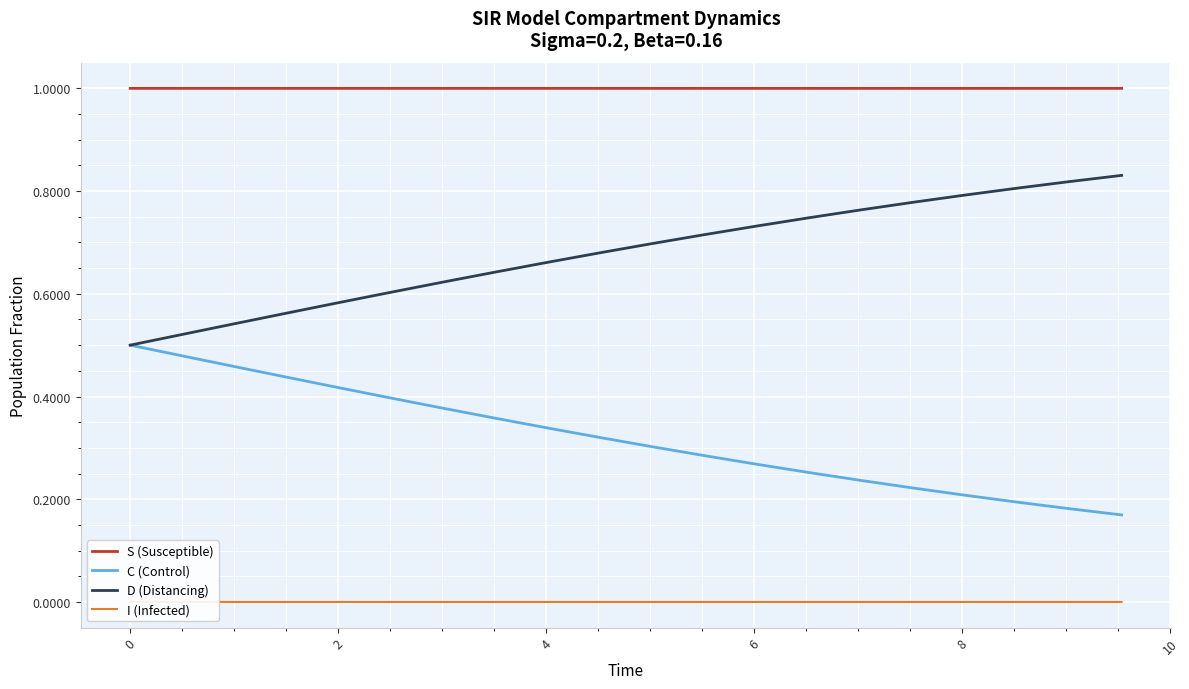

Rank the series by their maximum value, from highest to lowest.

S (Susceptible), D (Distancing), C (Control), I (Infected)